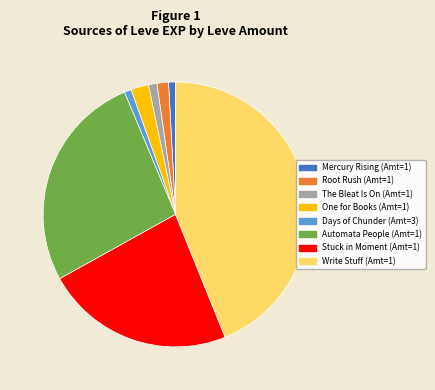

Does any single category account for the majority?

No